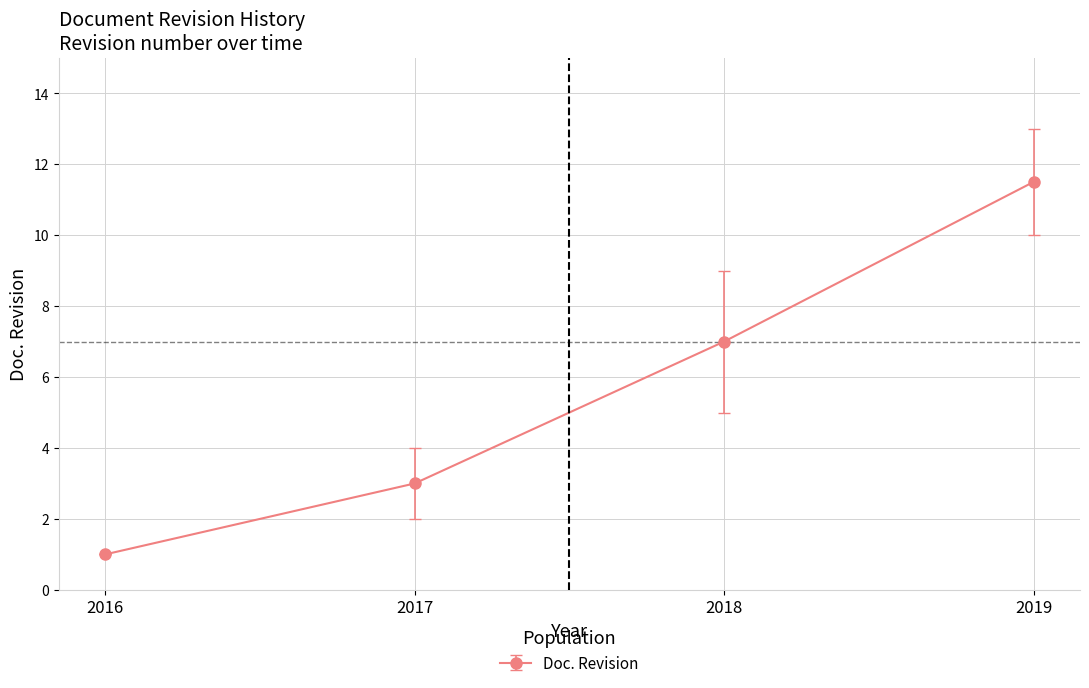

How many values are below 7?

2